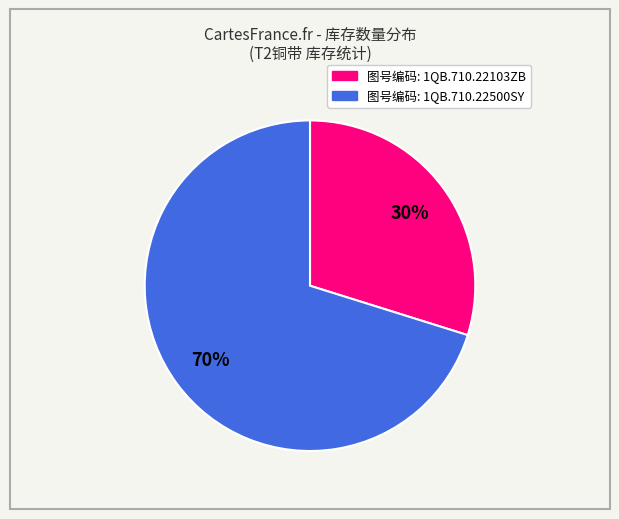

Does any single category account for the majority?

Yes